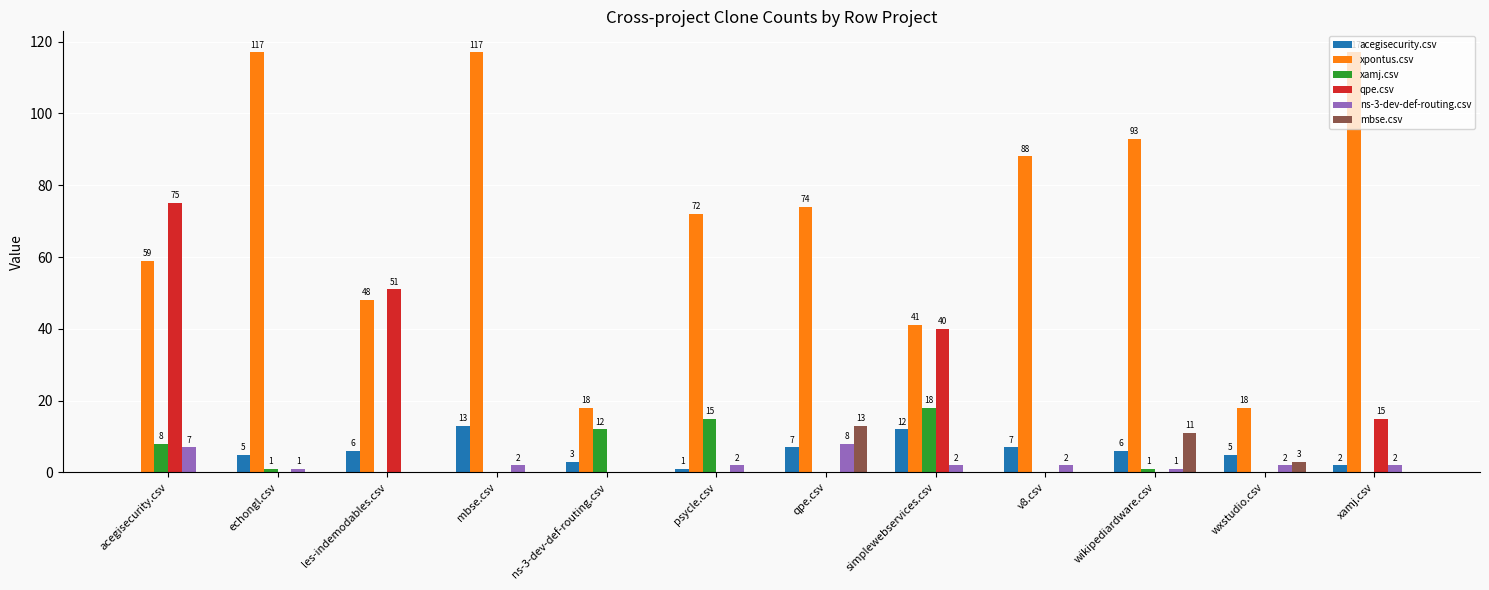

Reading left to right, transcribe all the data shown in this chart.

acegisecurity.csv: 0	5	6	13	3	1	7	12	7	6	5	2
xpontus.csv: 59	117	48	117	18	72	74	41	88	93	18	117
xamj.csv: 8	1	0	0	12	15	0	18	0	1	0	0
qpe.csv: 75	0	51	0	0	0	0	40	0	0	0	15
ns-3-dev-def-routing.csv: 7	1	0	2	0	2	8	2	2	1	2	2
mbse.csv: 0	0	0	0	0	0	13	0	0	11	3	0